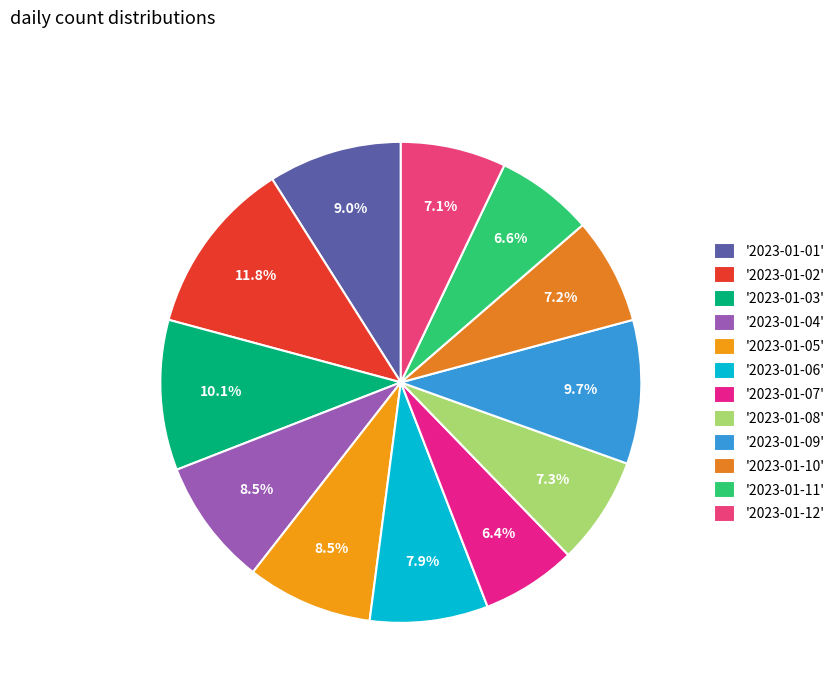

How many slices are in this pie chart?

12